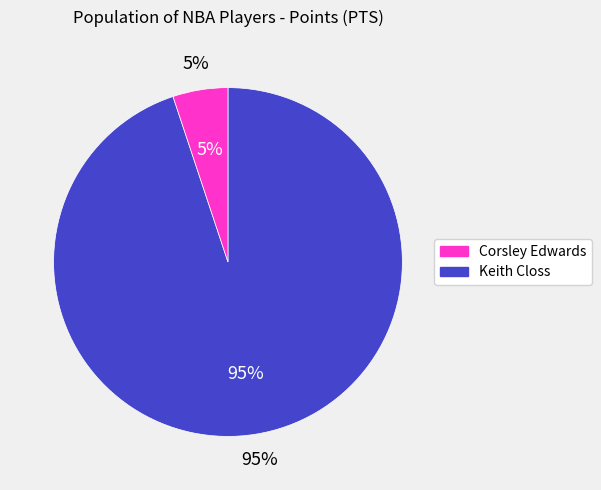

What is the change in value from Keith Closs to Corsley Edwards?

-475